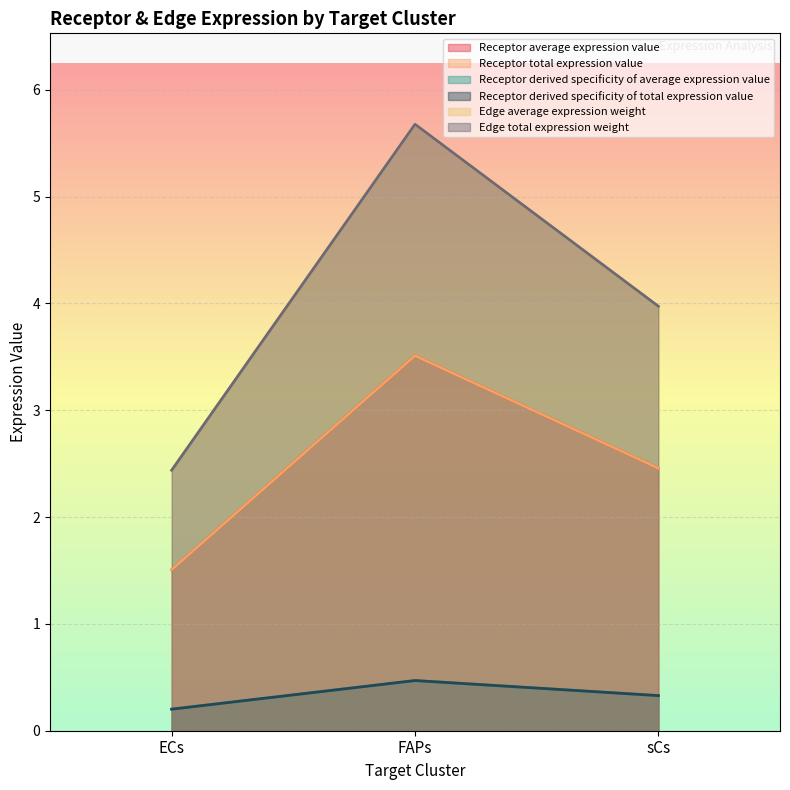

True or false: Receptor total expression value has a value of 1.5 at ECs.

True